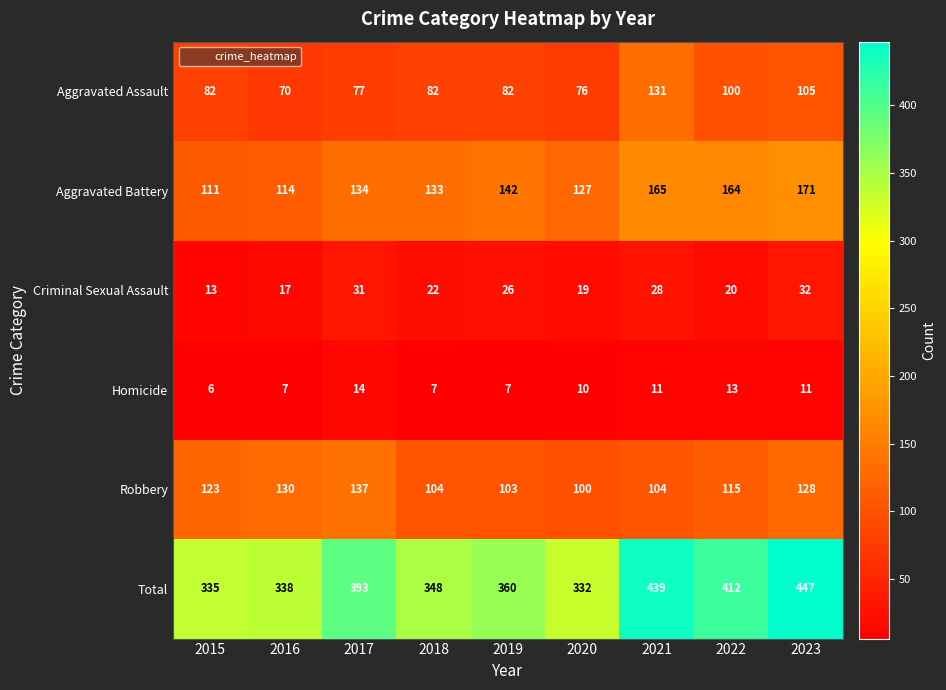

Count the number of data series in this chart.

6